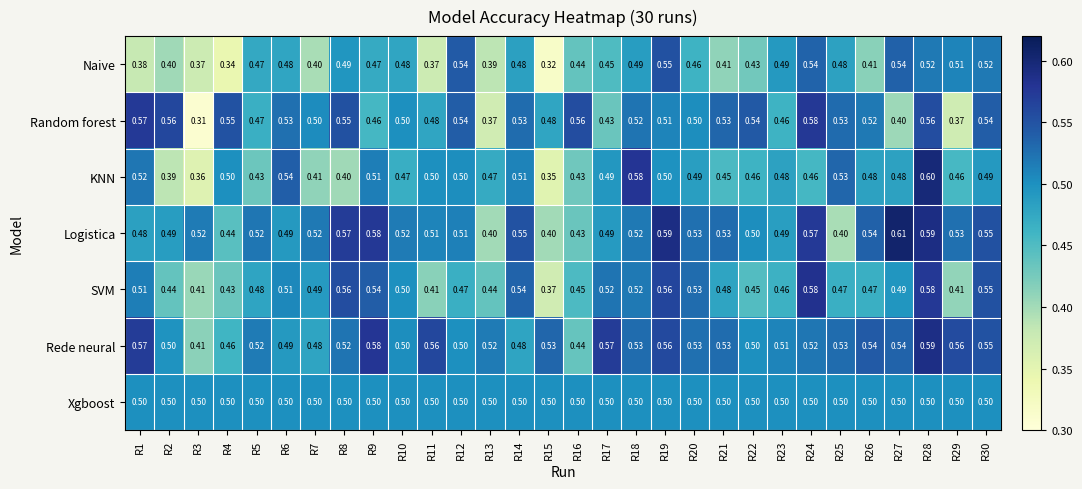

Which series has the largest range (max minus min)?

Random forest